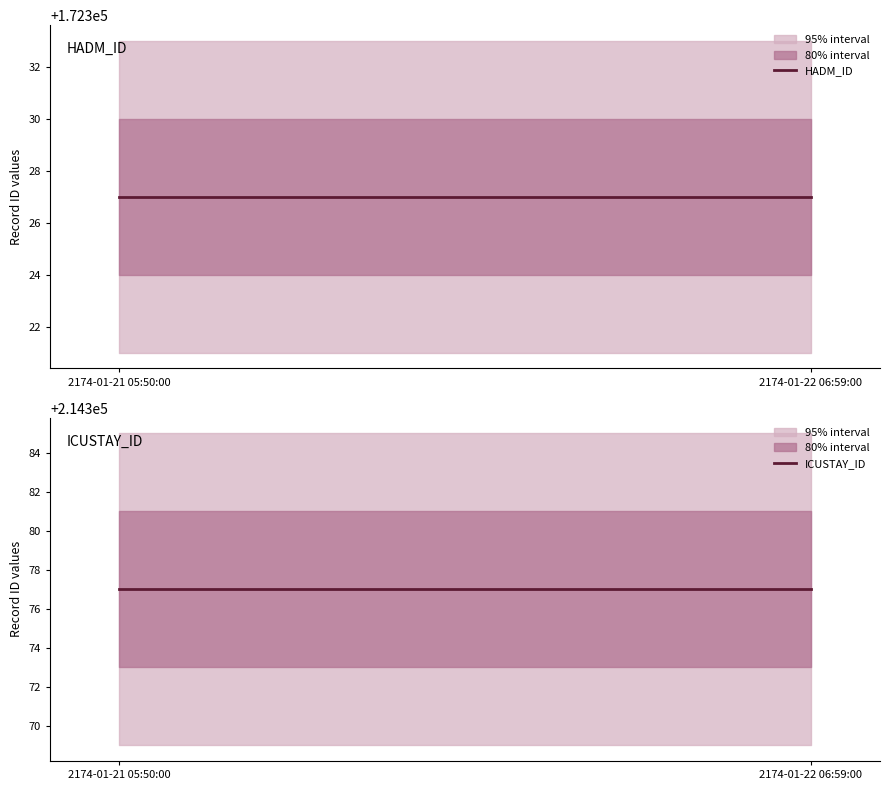

Where is ICUSTAY_ID nearest to the value 214377?

2174-01-21 05:50:00